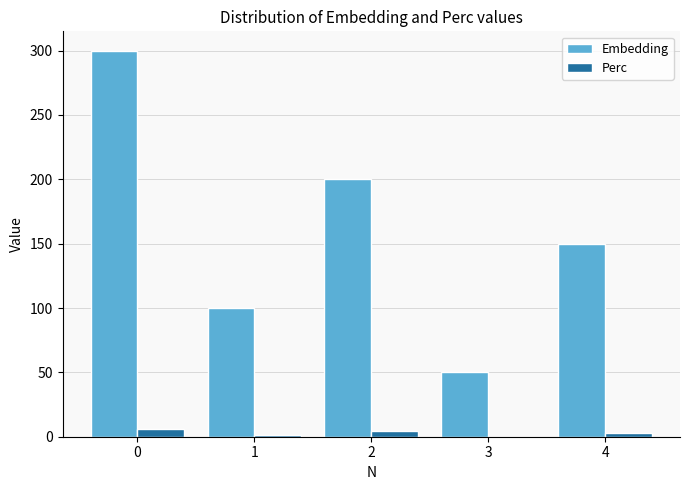

Are the bars grouped side by side (vs. stacked)?

Yes